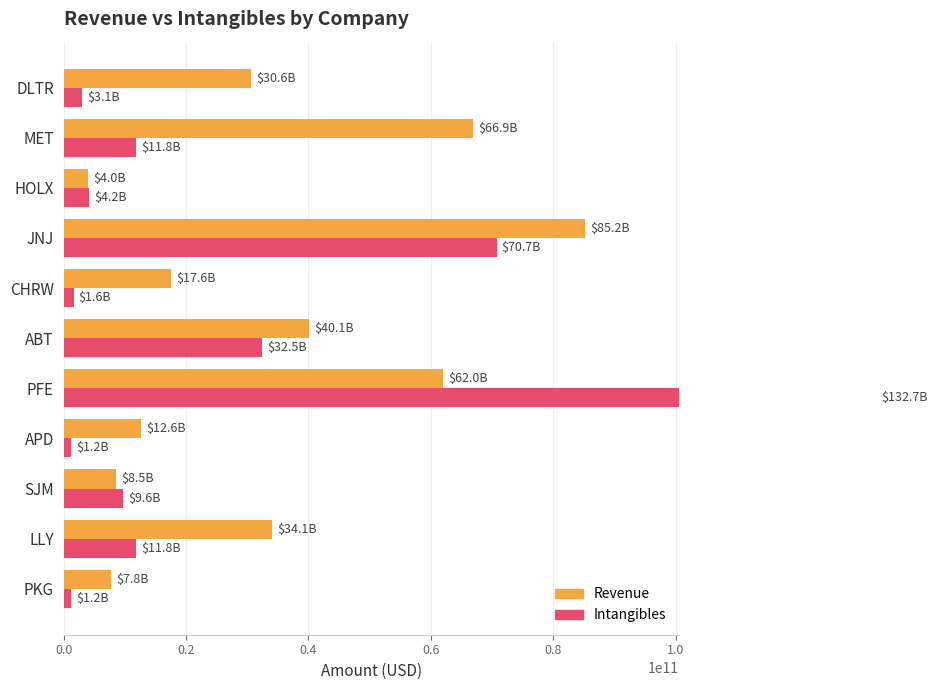

The value of Revenue at SJM is 8529000000. True or false?

True